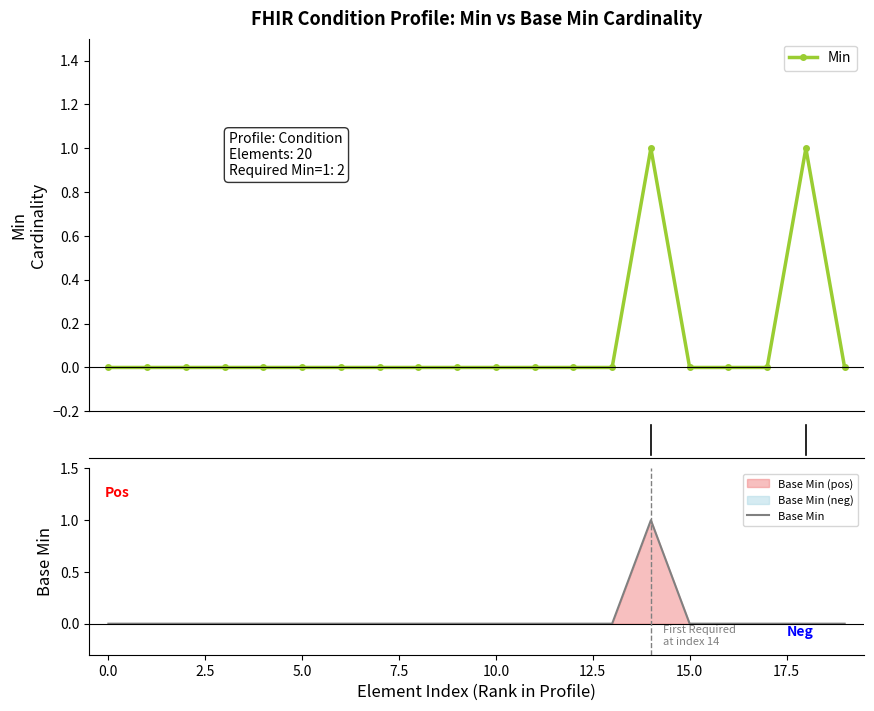

True or false: Base Min and Min cross at least once.

False